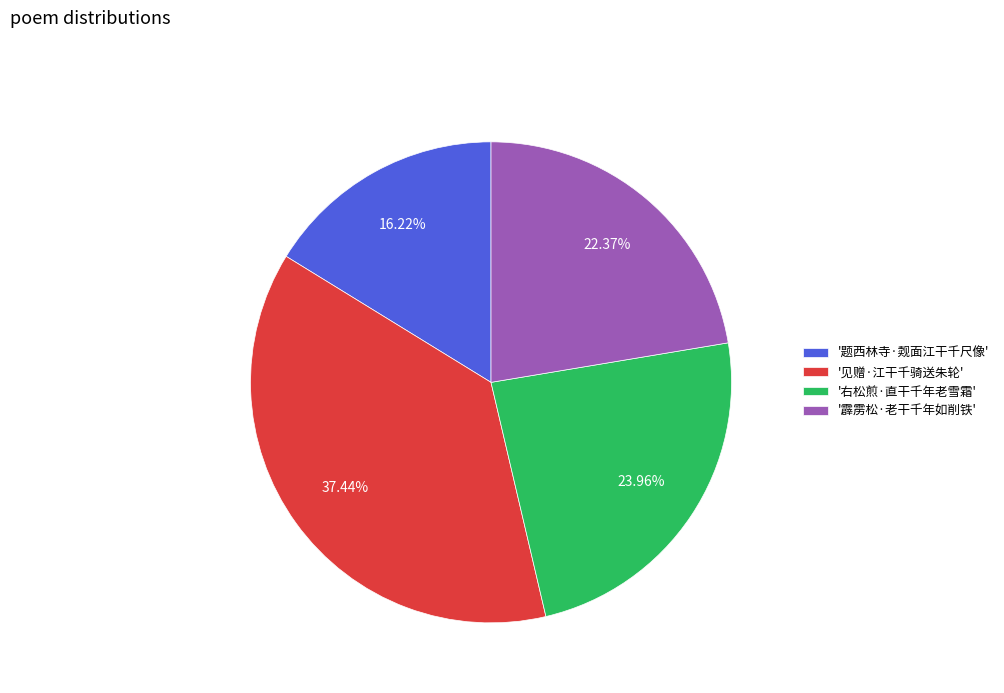

Rank the categories by value from lowest to highest.

'题西林寺·觌面江干千尺像', '霹雳松·老干千年如削铁', '右松煎·直干千年老雪霜', '见赠·江干千骑送朱轮'